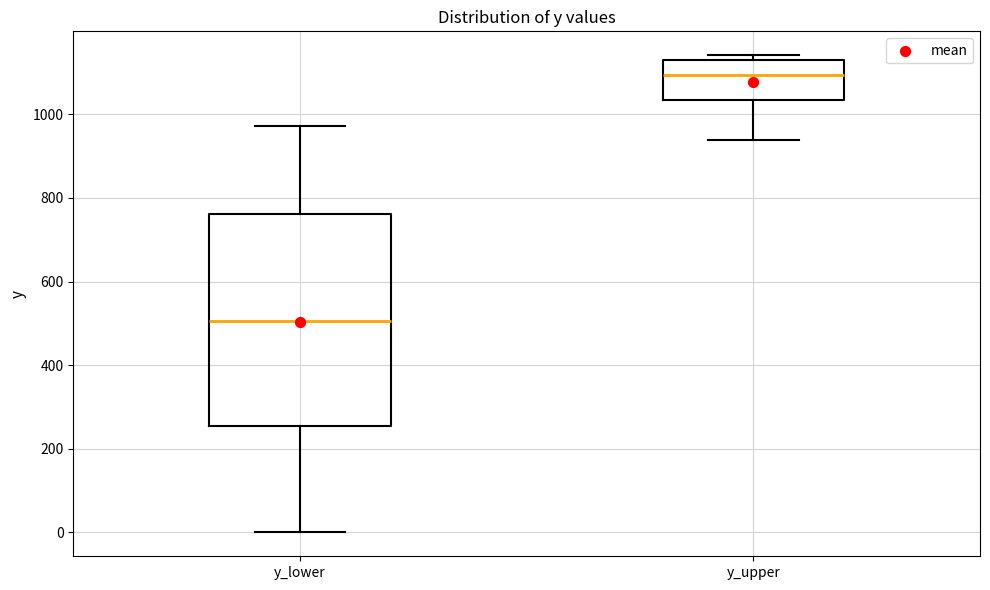

Reading left to right, read every box against the y-axis: the position of its median line, the range the box covers, and the ends of its whiskers. The values are not printed on the chart, so give them approximately, as read against the axis.

y_lower: median 500, box 260 to 760, whiskers 0 to 980
y_upper: median 1100, box 1040 to 1120, whiskers 940 to 1140